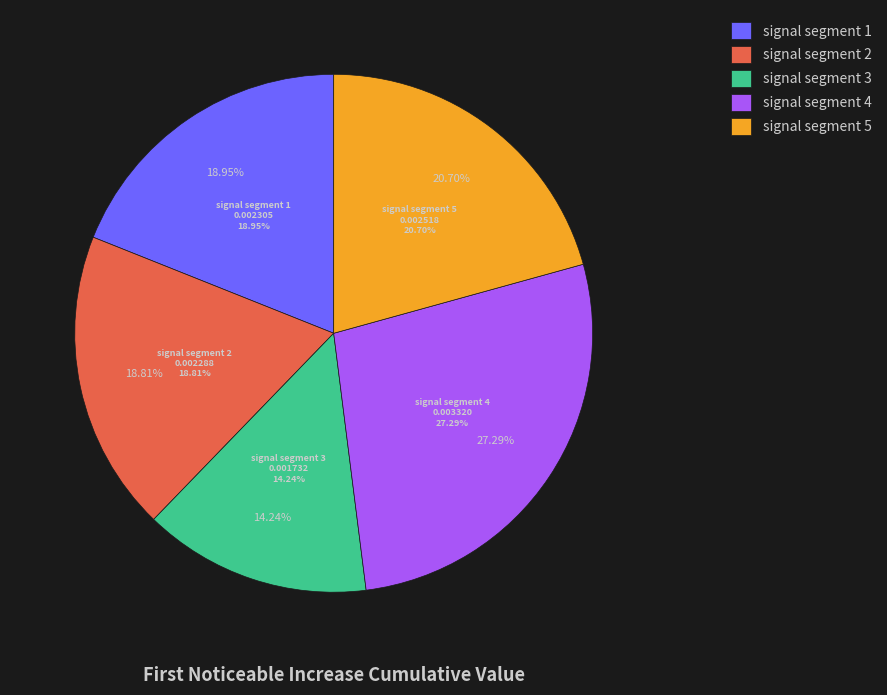

To the nearest percent, what portion does signal segment 4 represent?

27%